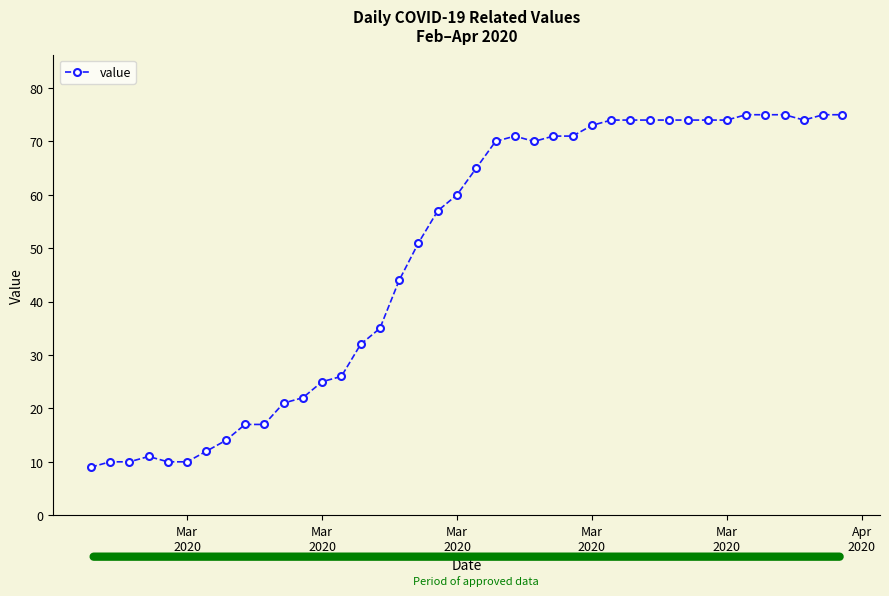

What is the difference between the second highest and second lowest values?

65